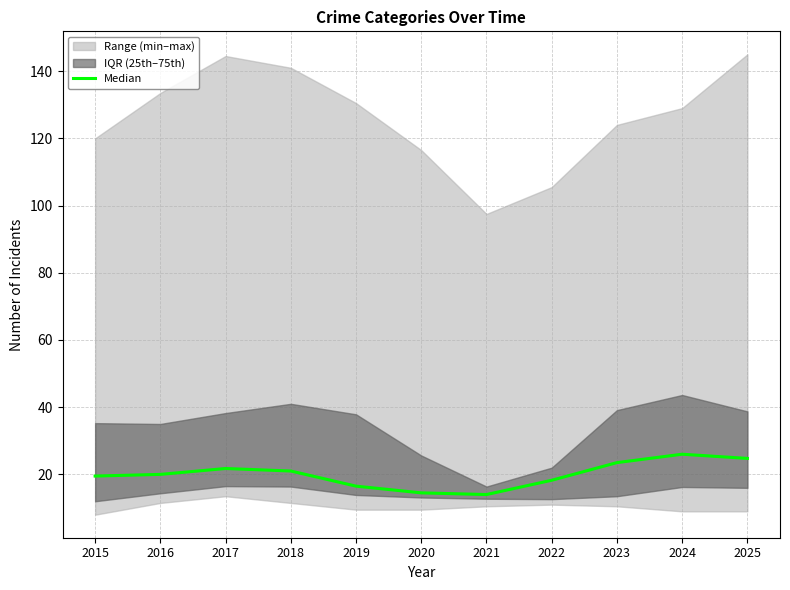

What is the change in value from 2019 to 2020?

-2.0